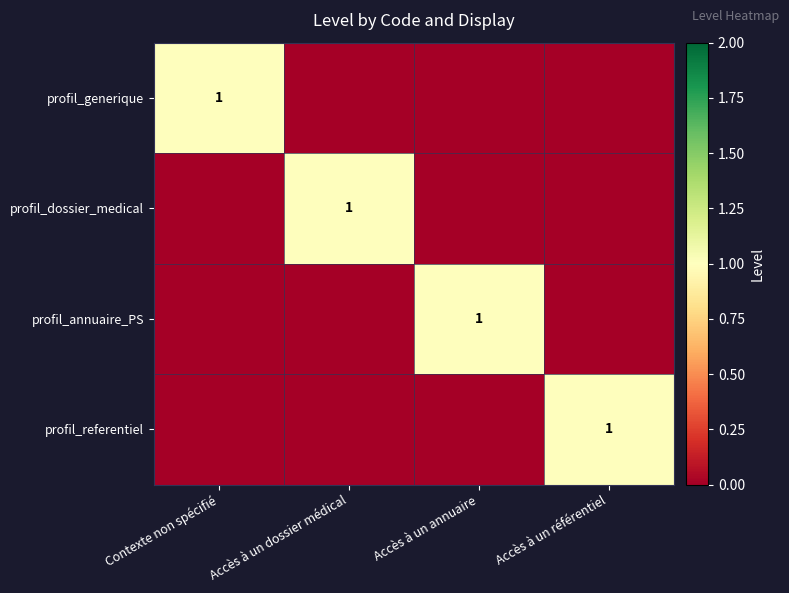

True or false: profil_dossier_medical has a value of 1 at Accès à un dossier médical.

True